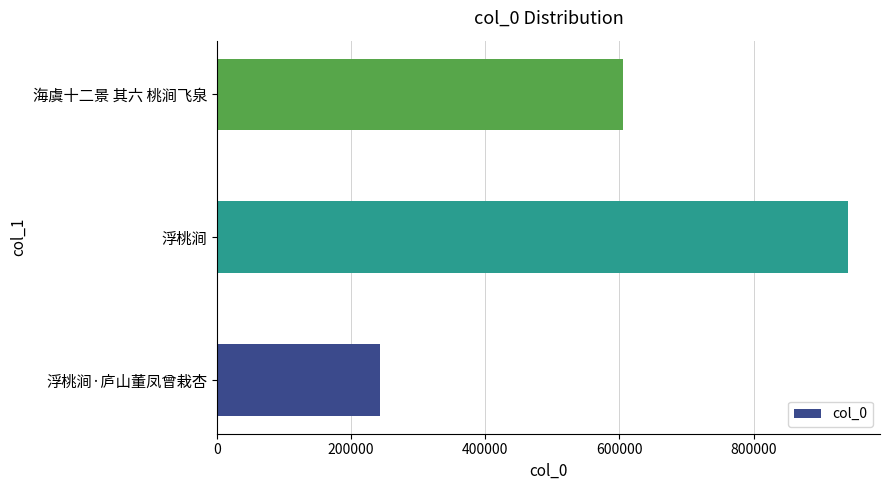

At which label is the value closest to 592010?

海虞十二景 其六 桃涧飞泉